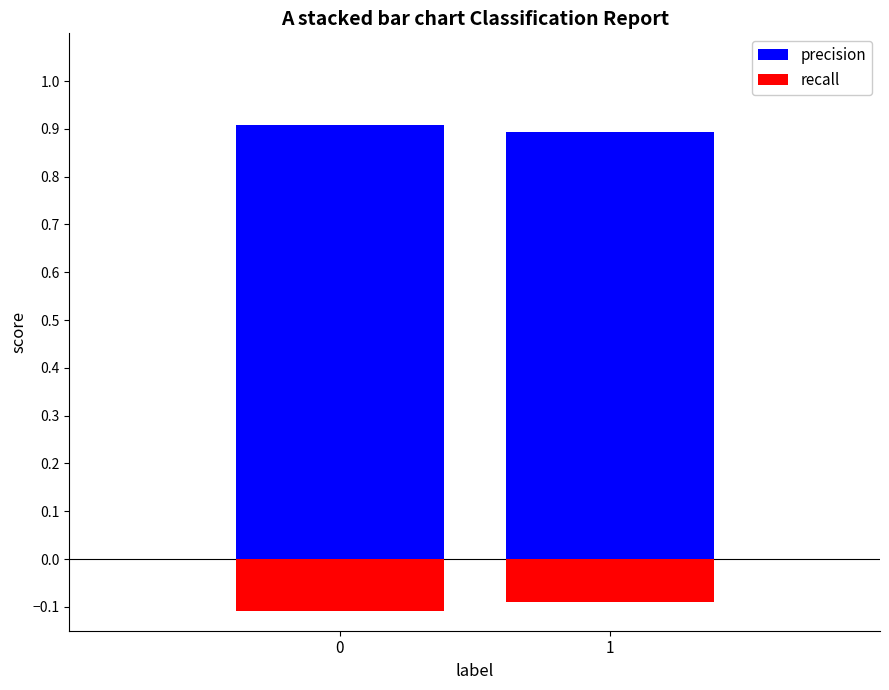

What is the minimum value for precision?

0.9